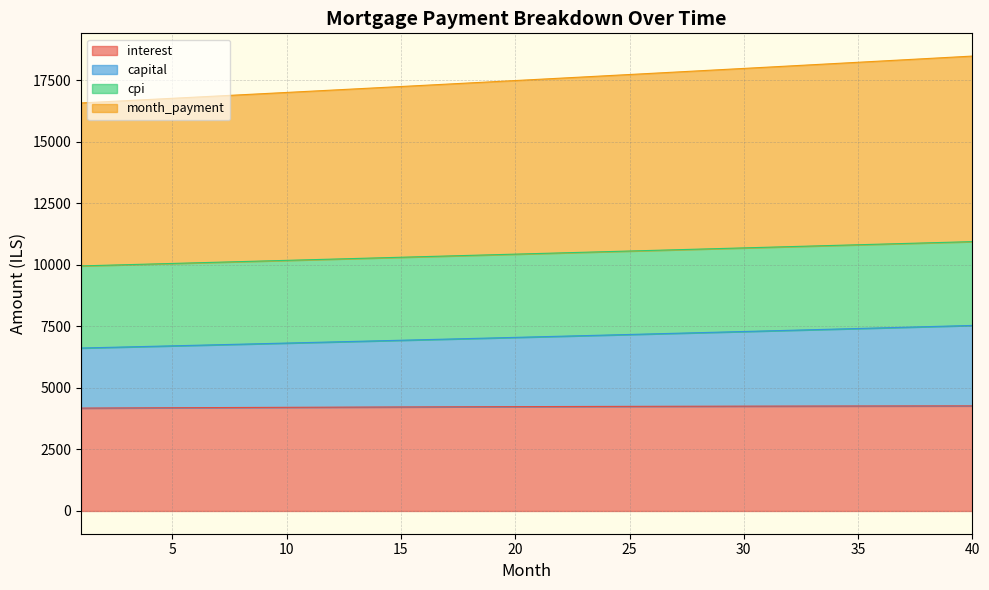

True or false: opening_balance has more than 2 points higher than both neighbors.

False